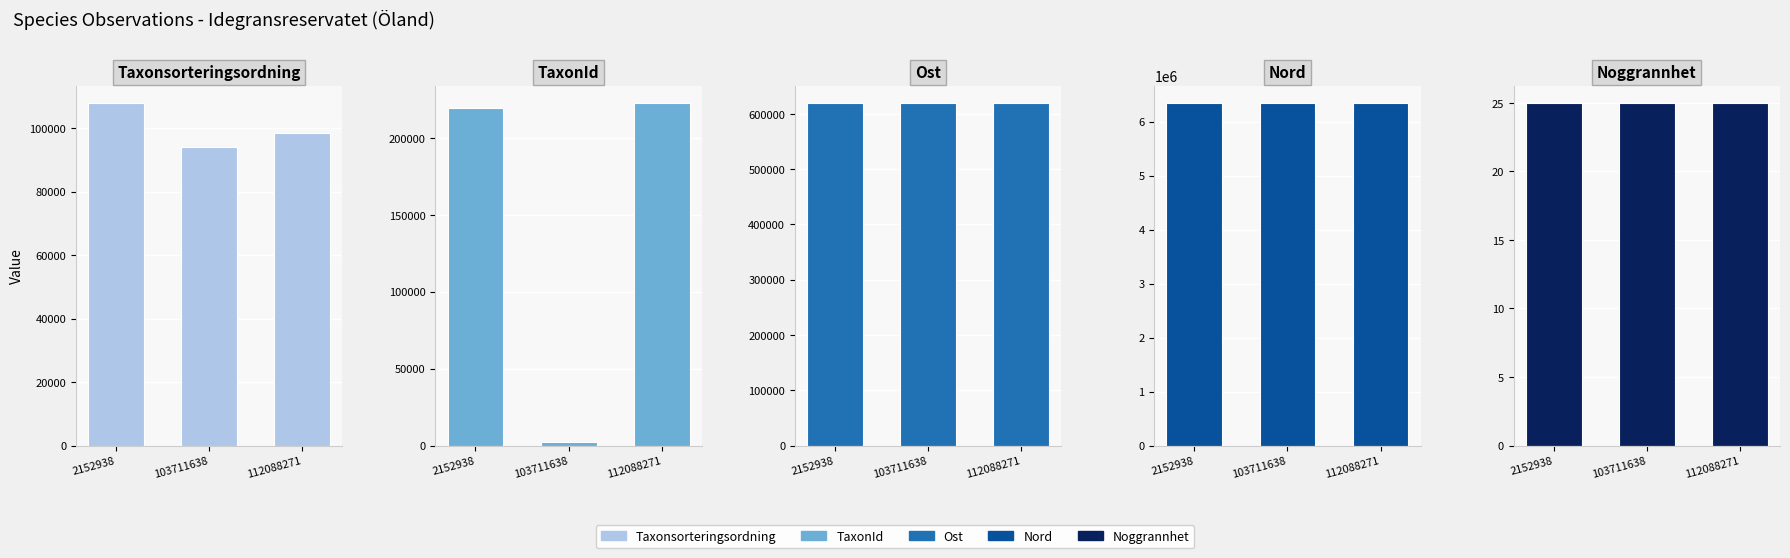

What is the difference between the maximum and second lowest values in the Nord series?

47